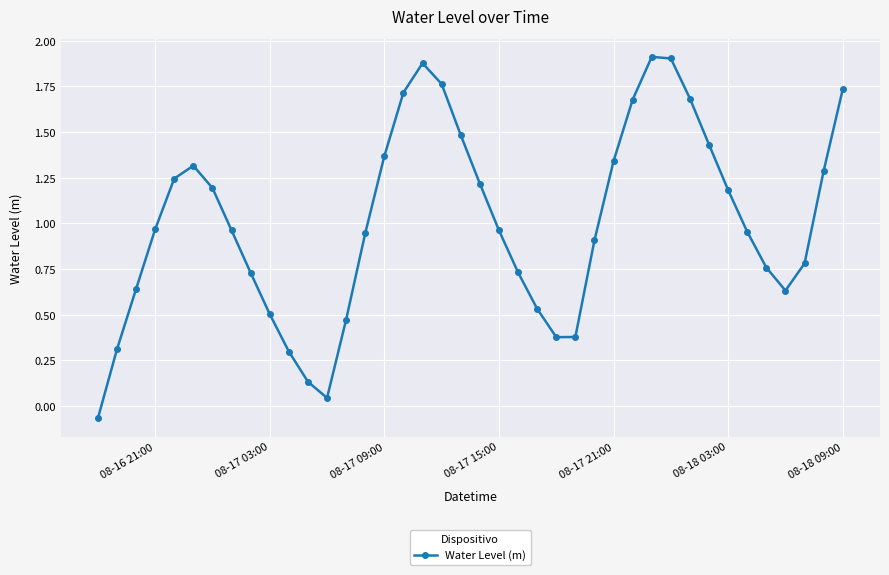

What is the sum of all values?

40.3